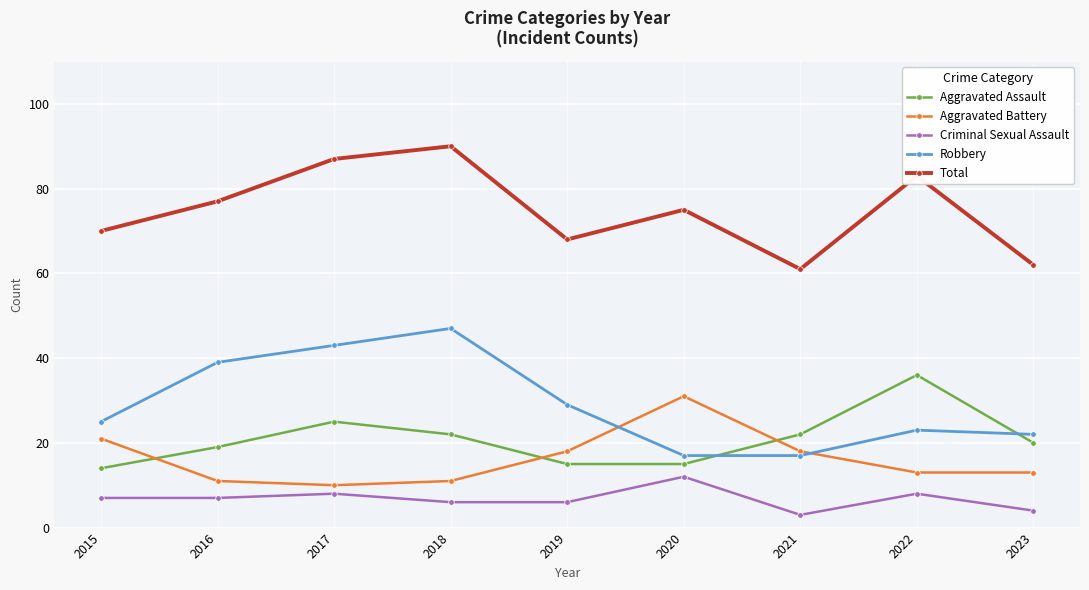

True or false: Criminal Sexual Assault has a value of 10 at 2019.

False